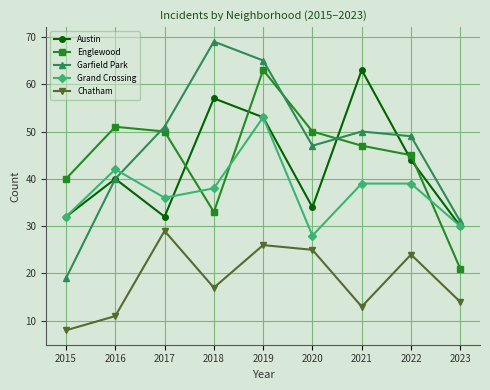

At 2018, list the series in order from largest to smallest.

Garfield Park, Austin, Grand Crossing, Englewood, Chatham